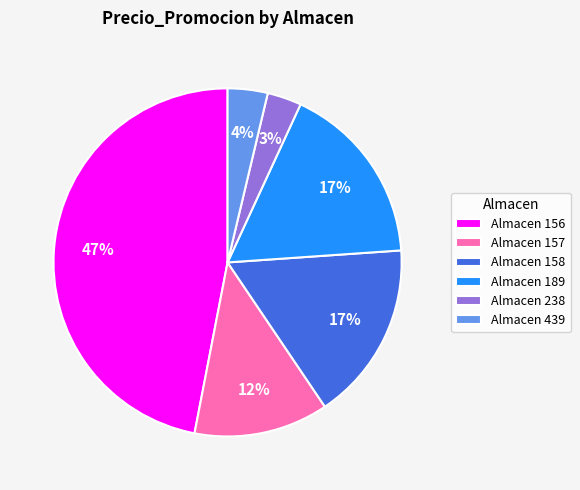

How many segments does this pie chart have?

6